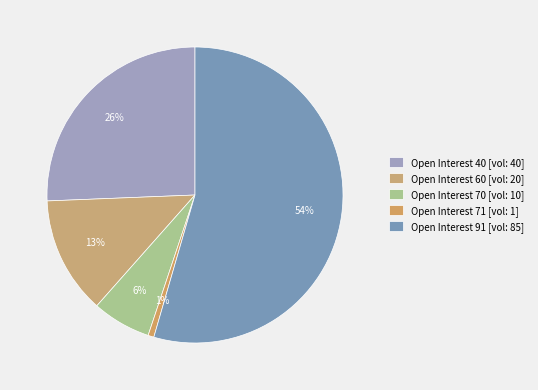

How many slices are in this pie chart?

5